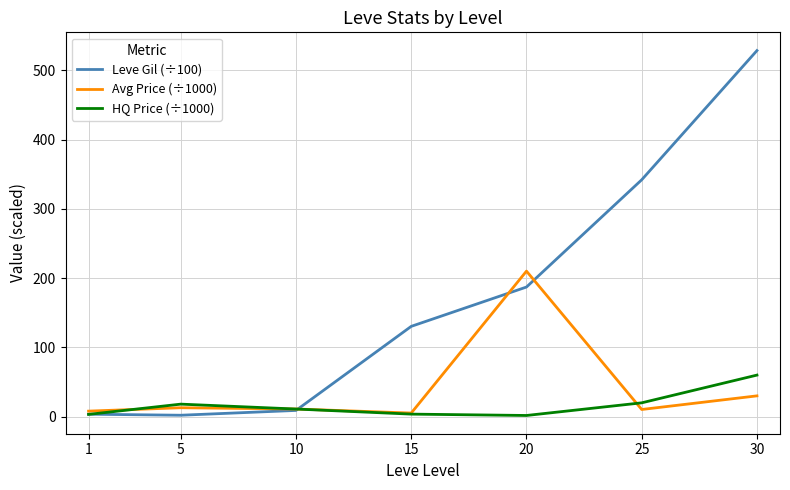

How many values in the Leve Gil (÷100) series are below 130?

3